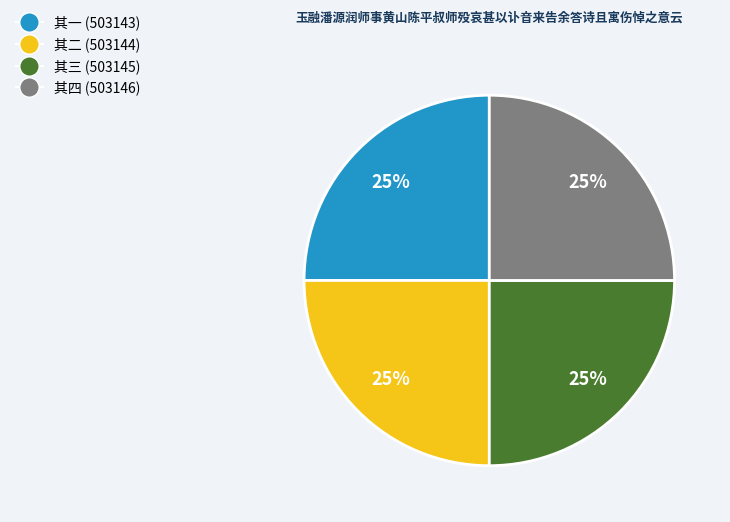

To the nearest percent, what is the combined percentage of 其四 (503146) and 其二 (503144)?

50%